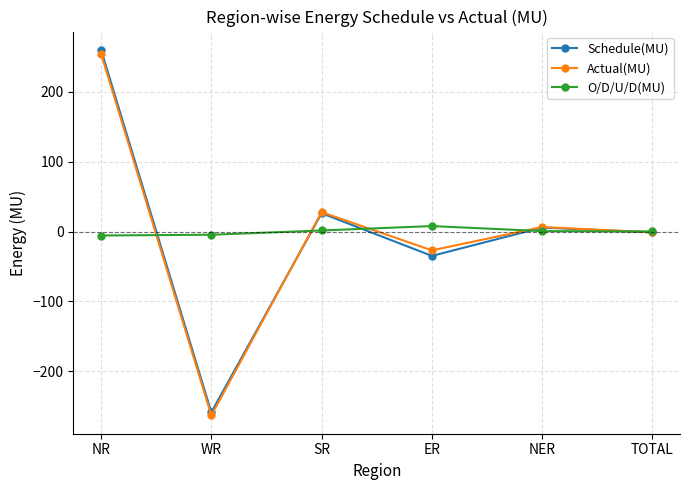

What is the average value of the O/D/U/D(MU) series?

0.1